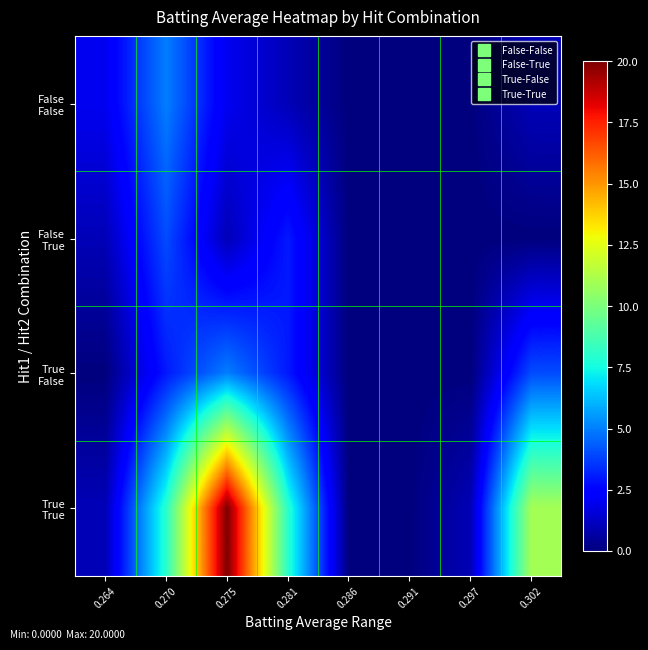

At which category is the sum across all series the highest?

0.275